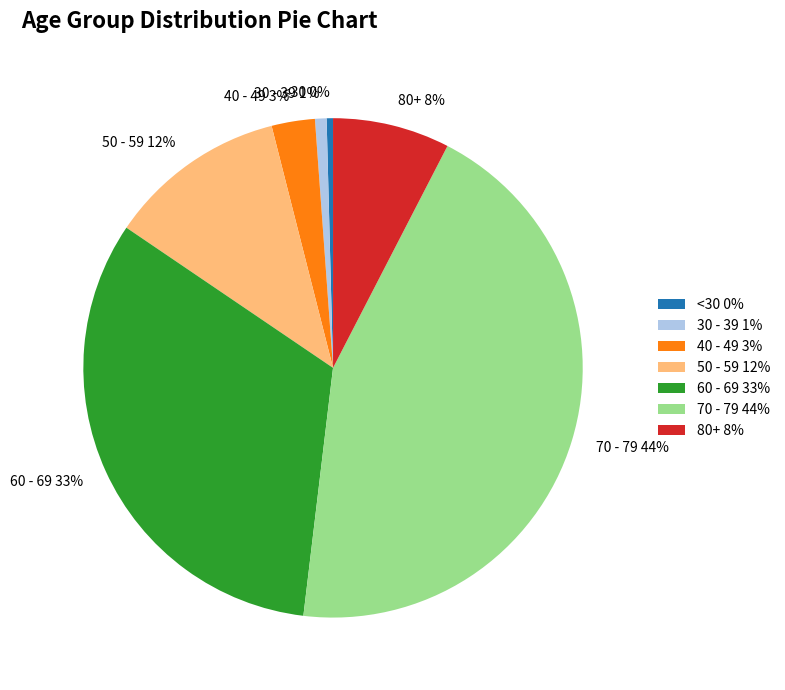

Is there a majority slice in this chart?

No